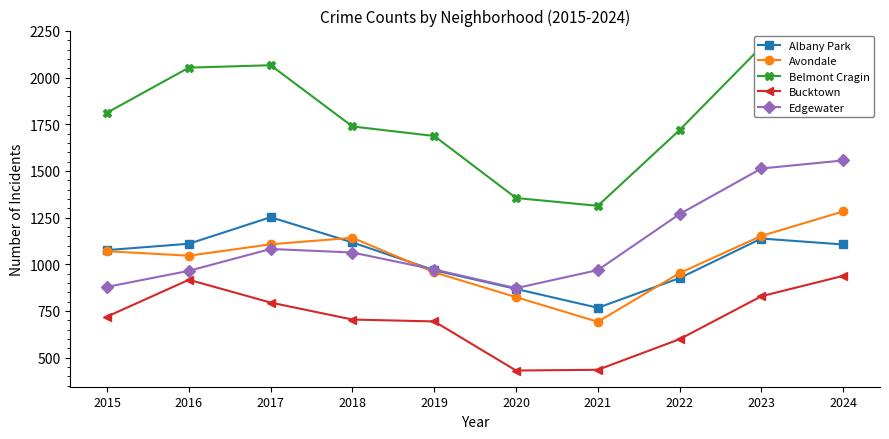

What are all the series names shown in the legend?

Albany Park, Avondale, Belmont Cragin, Bucktown, Edgewater